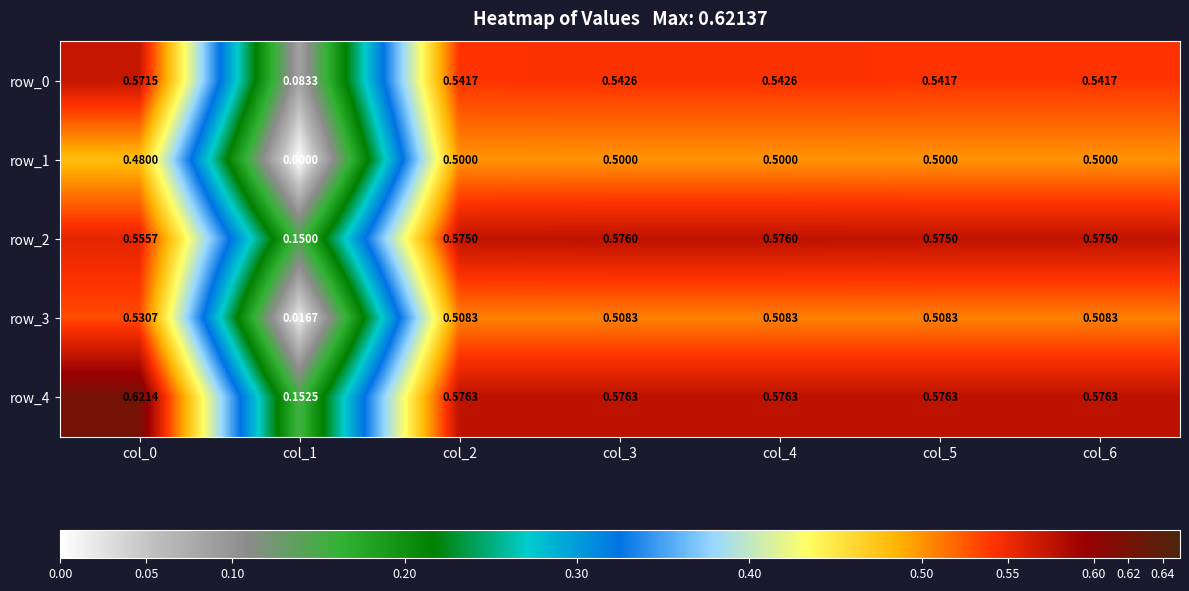

Is the value of row_0 at col_5 greater than the value of row_4 at col_1?

Yes